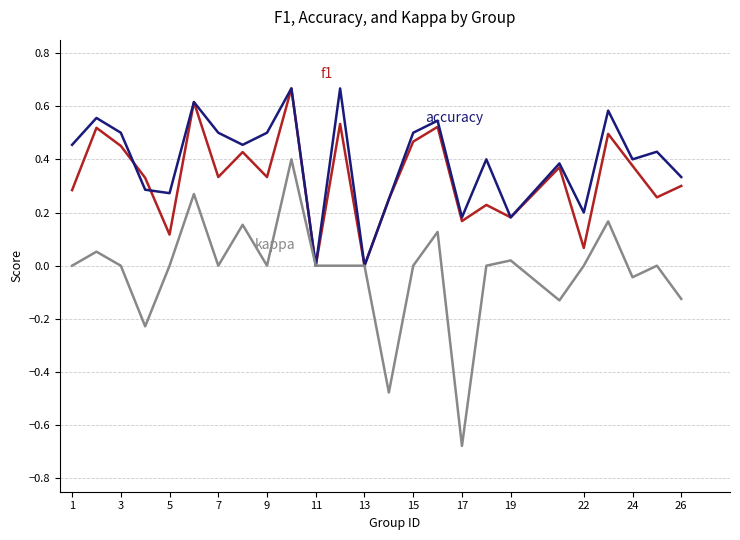

What is the greatest value displayed?

0.7